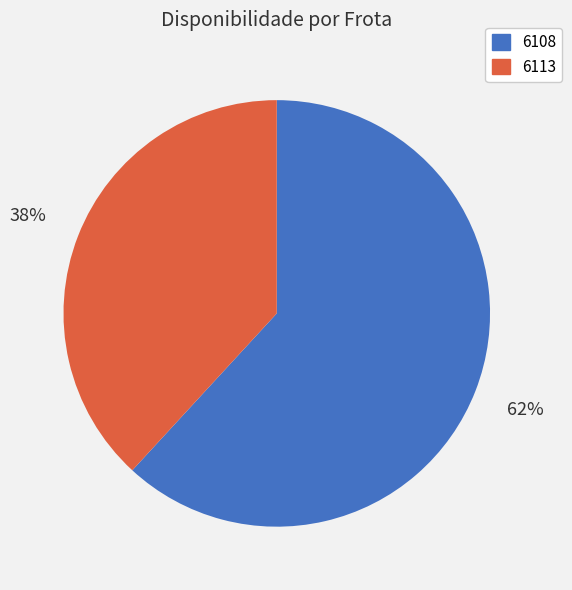

To the nearest percent, what is the combined percentage of 6108 and 6113?

100%